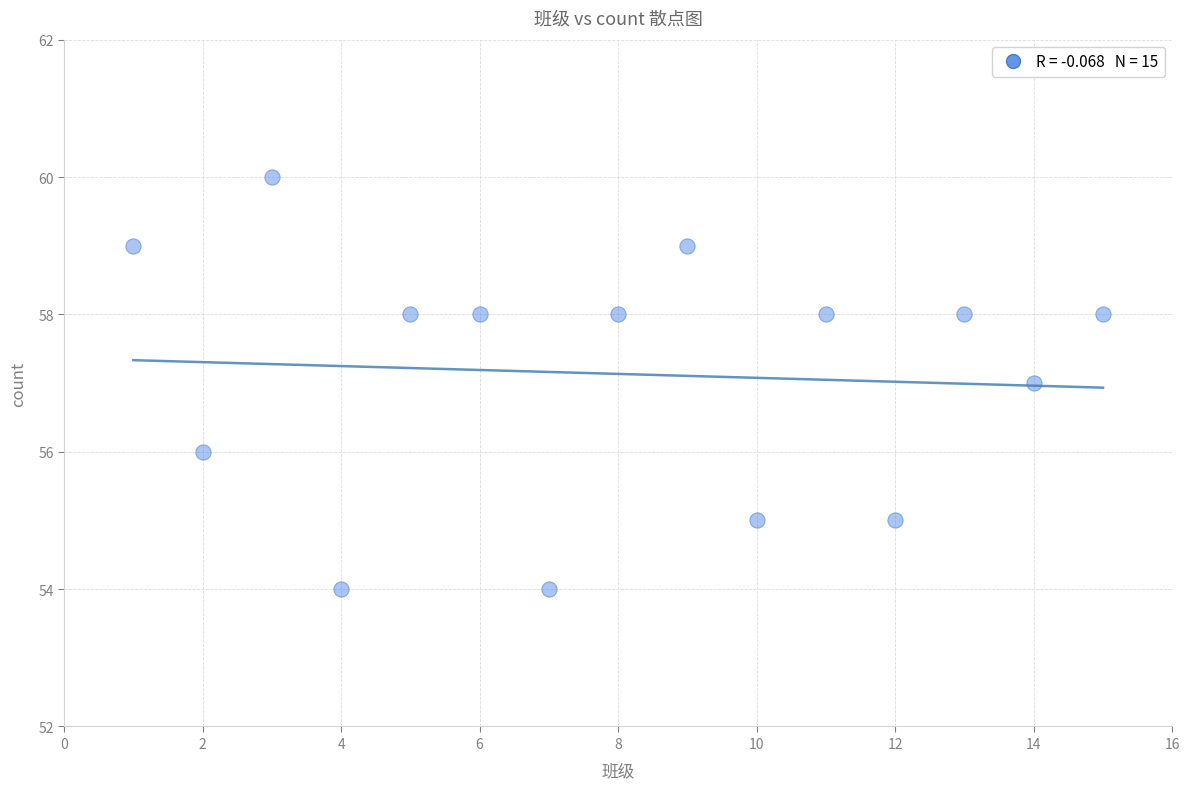

What is the range of Y values (max minus min)?

6